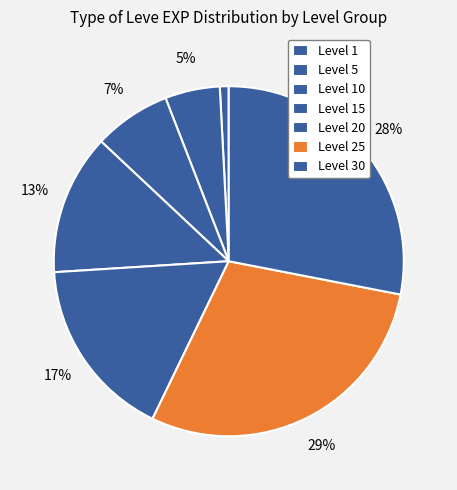

How many slices are in this pie chart?

7